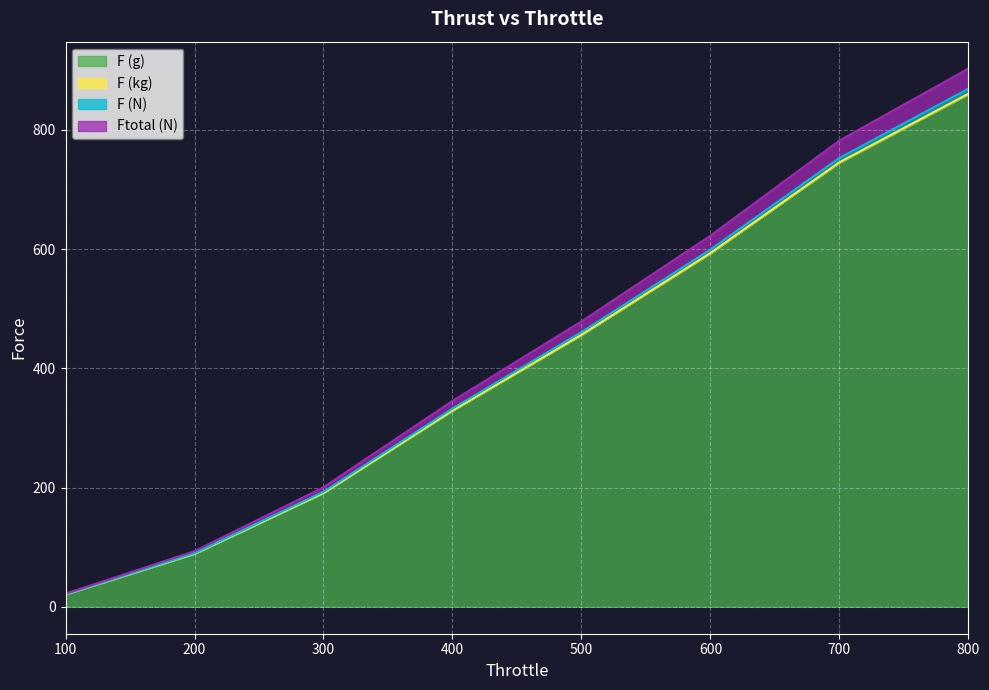

Which series has the largest total across all categories?

Ftotal (N)